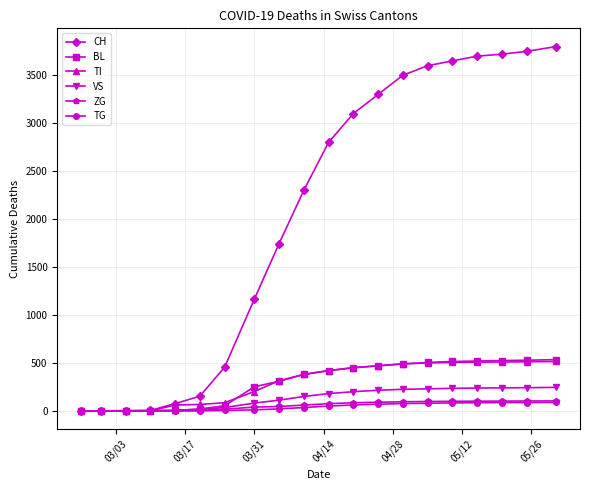

At how many categories does at least one series exceed 638?

13